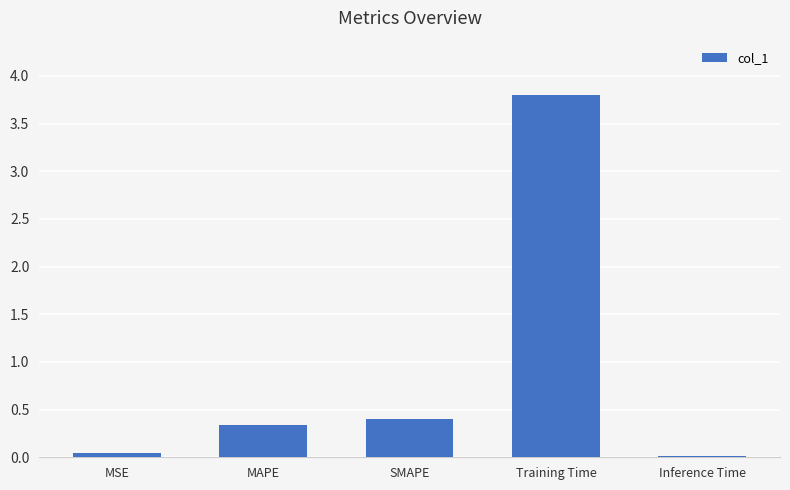

Which has a higher value, MSE or SMAPE?

SMAPE